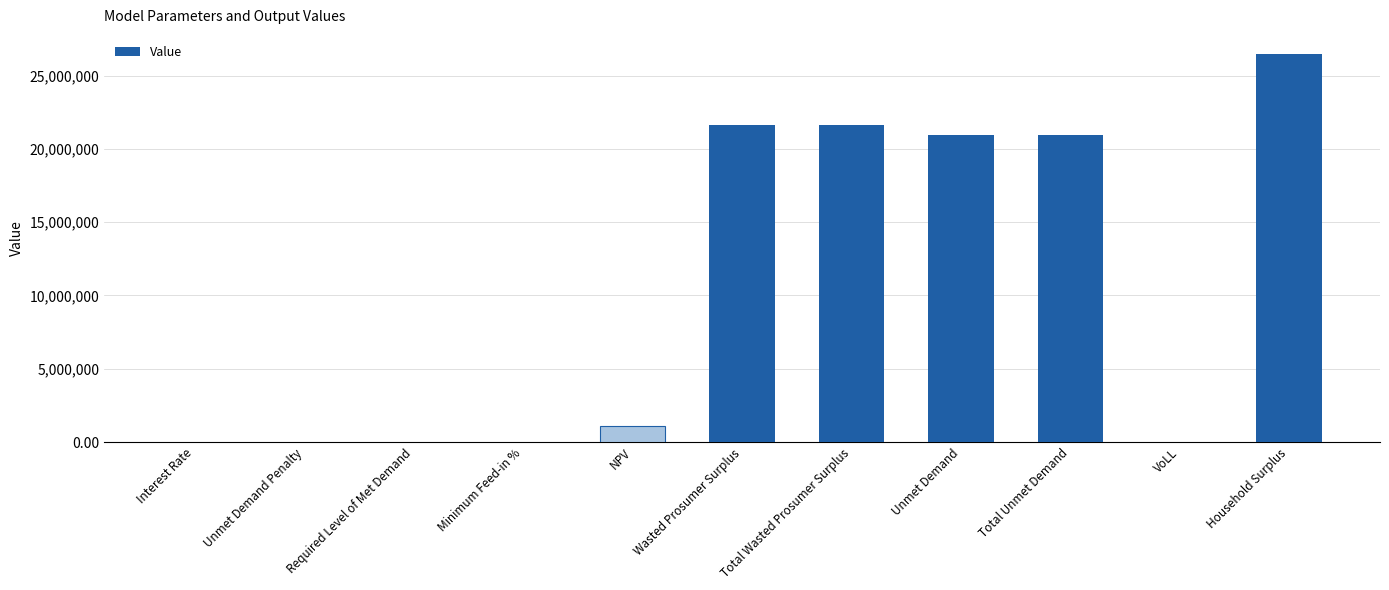

Where does the data first go above 1095512?

NPV